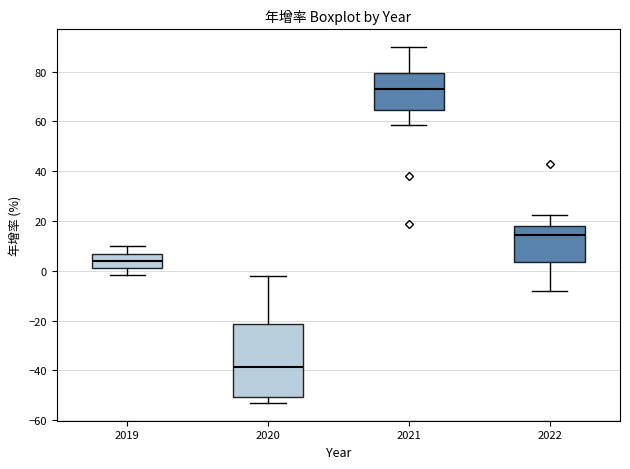

Which box is the tallest, from its lower edge to its upper edge?

2020